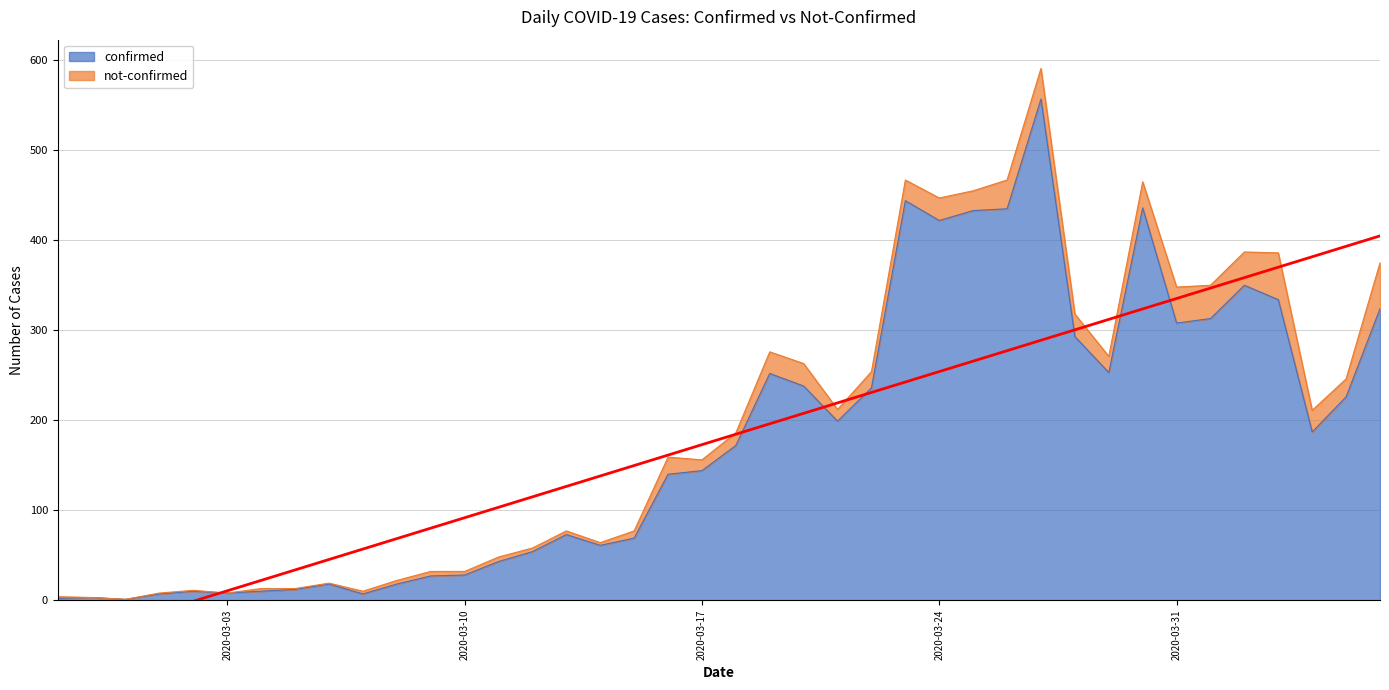

Where is the first local minimum?

2020-02-29